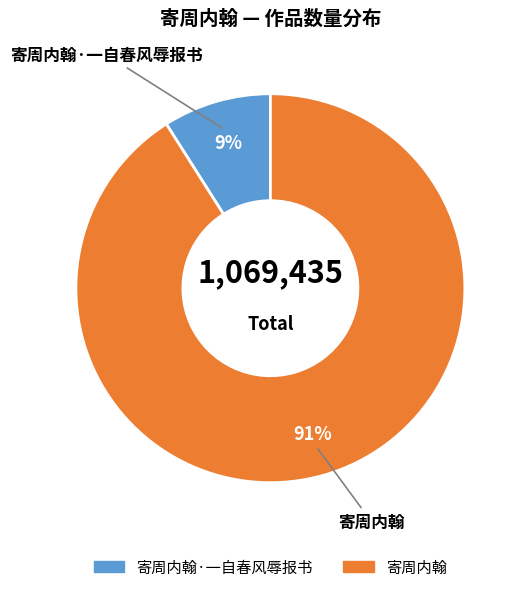

How many slices are in this pie chart?

2